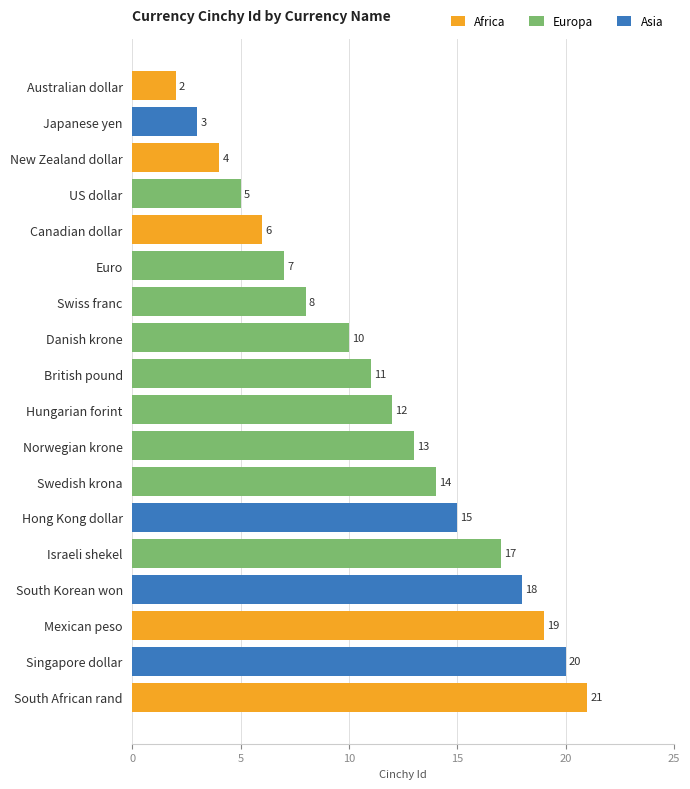

Which has a higher value, Hong Kong dollar or Euro?

Hong Kong dollar